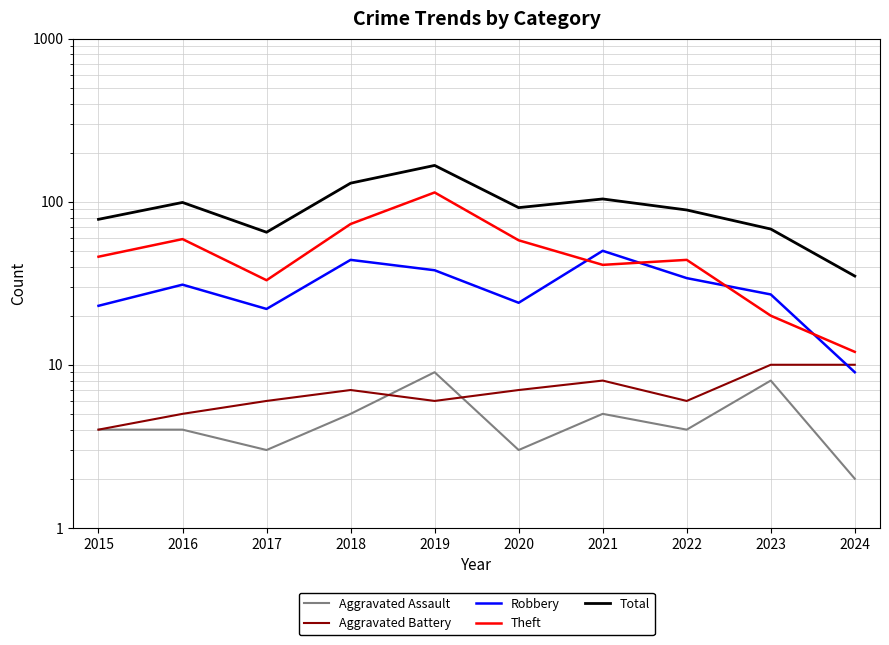

True or false: Robbery and Aggravated Assault cross at least once.

False